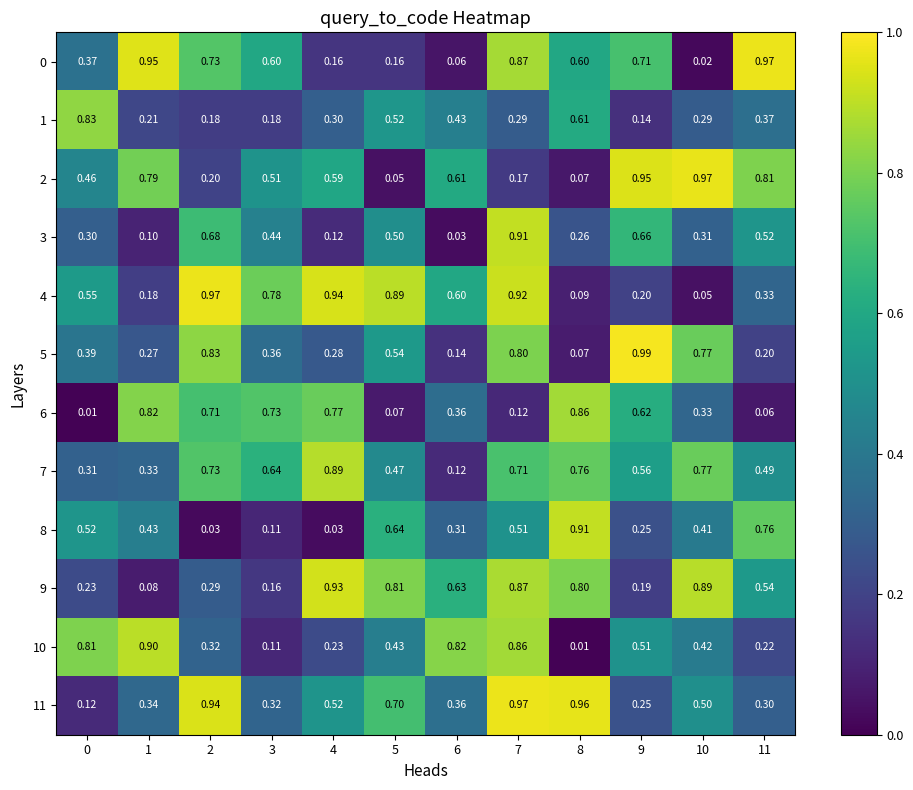

Is the value of 0 at 1 greater than the value of 8 at 6?

Yes